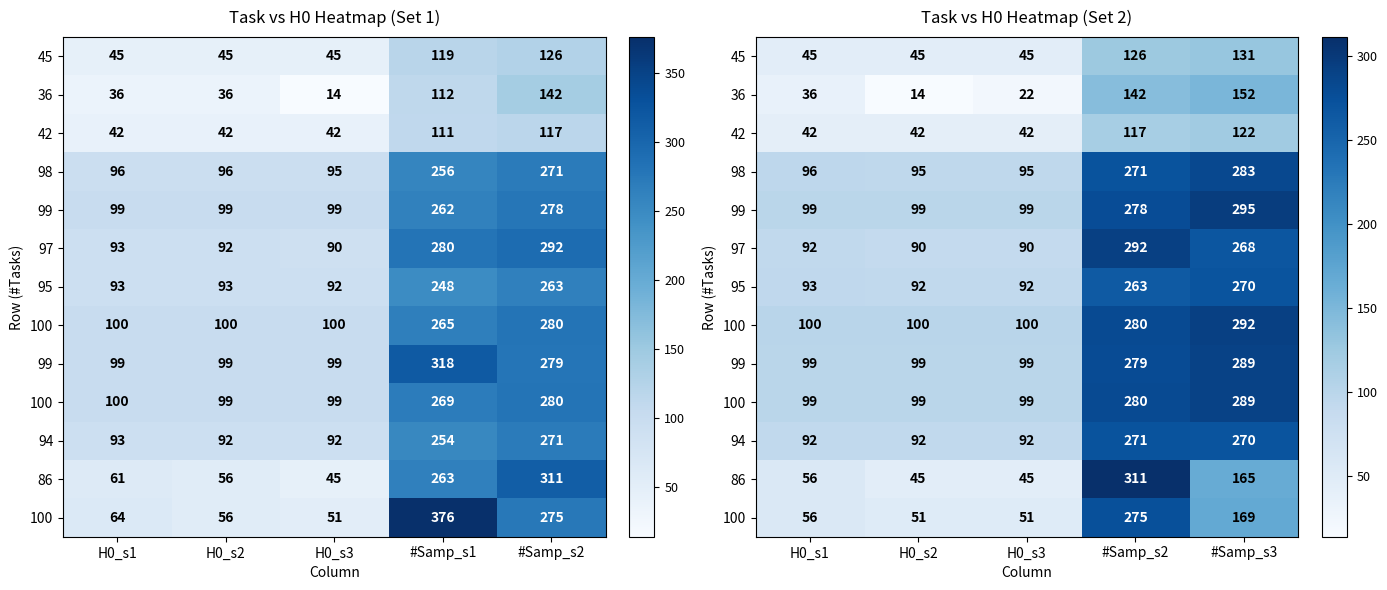

At which category does the chart reach its peak across all series?

#Samp_s2